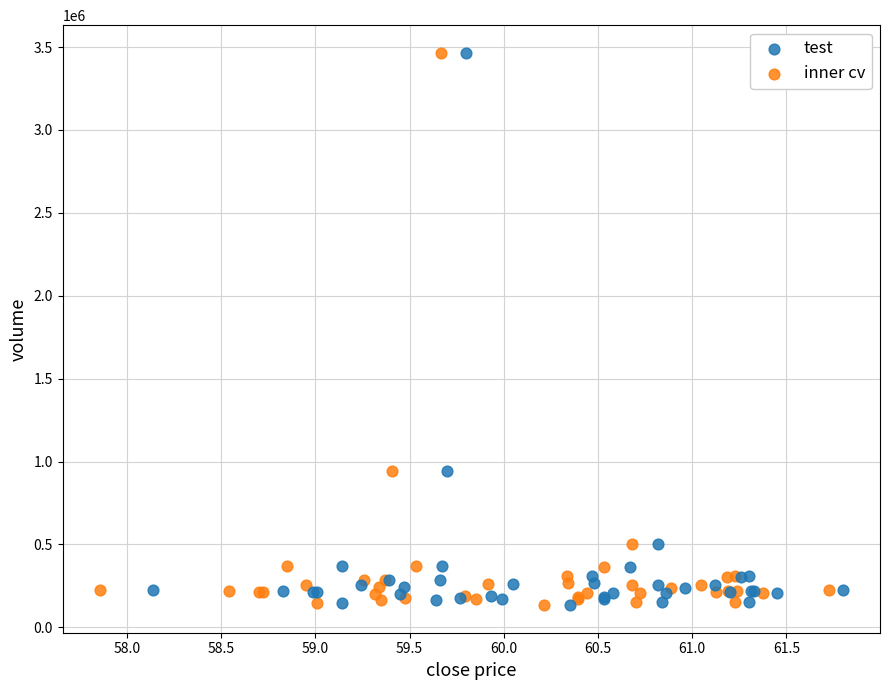

What are all the series names shown in the legend?

test, inner cv